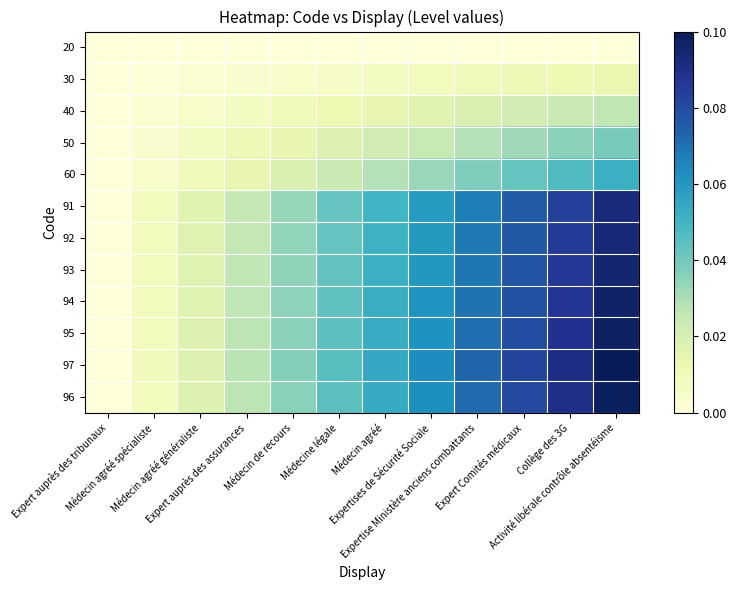

Which has a higher value, Médecin de recours or Médecin agréé généraliste?

Médecin de recours